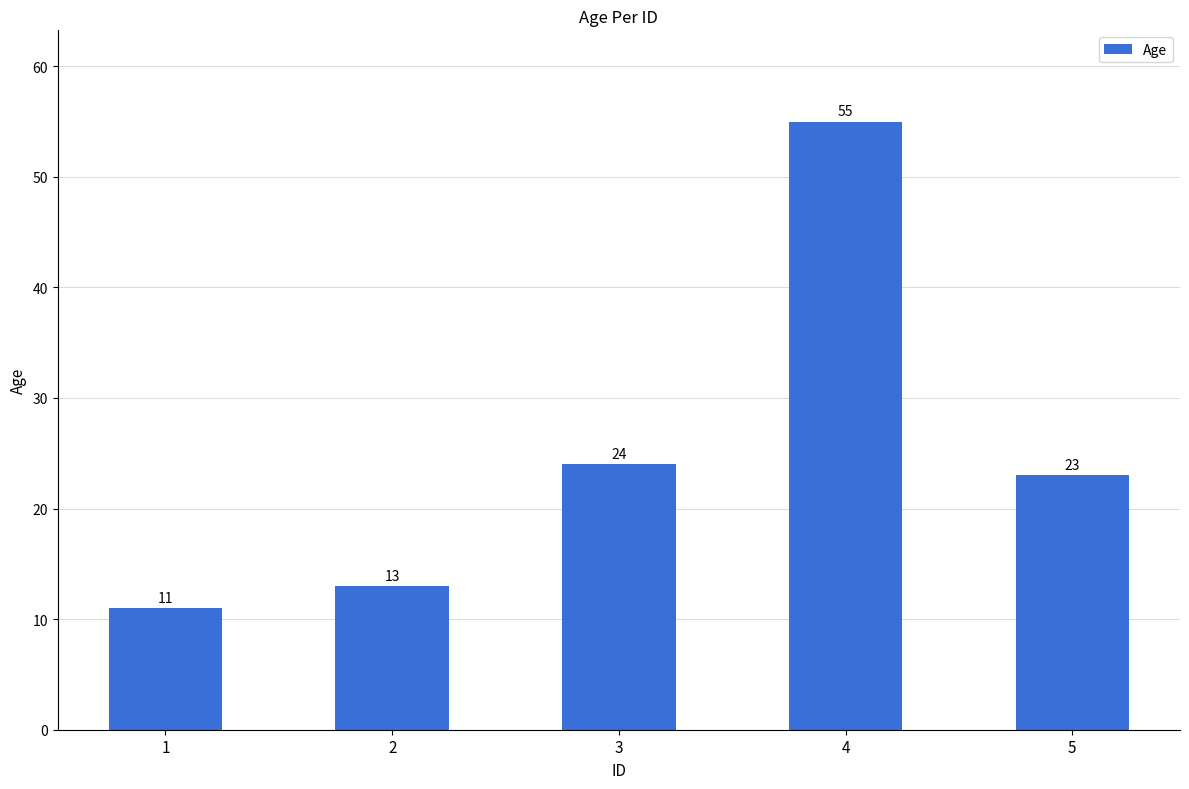

Which has a higher value, 5 or 2?

5